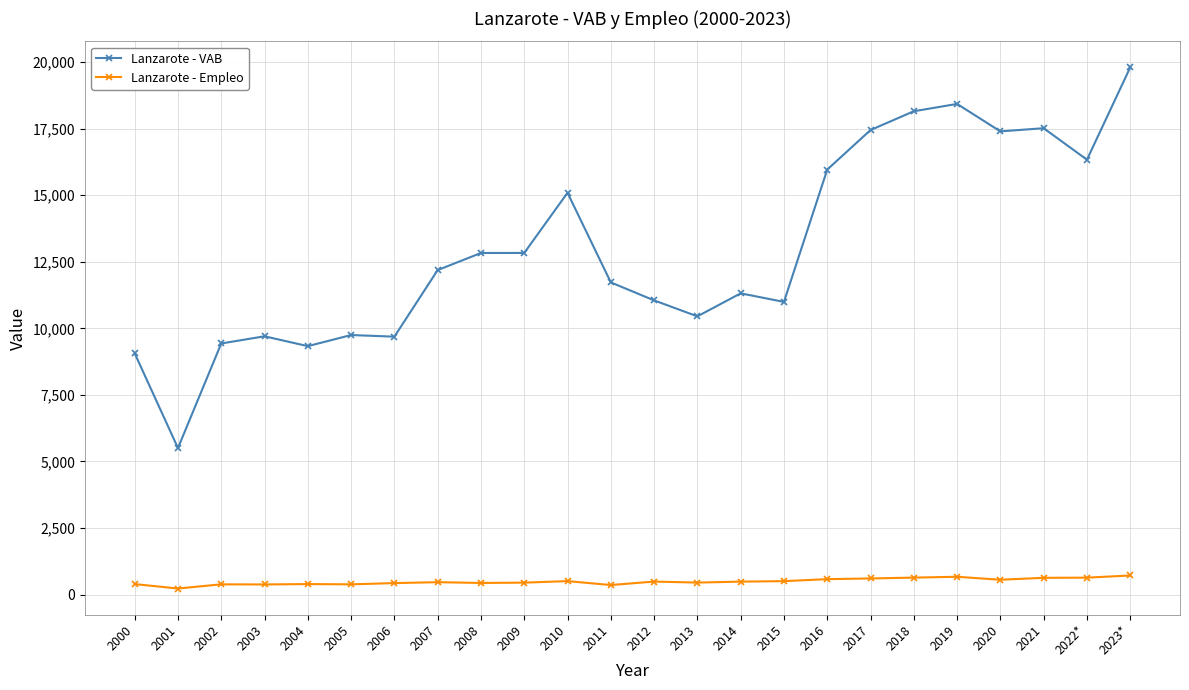

What position from the left is 2009?

10